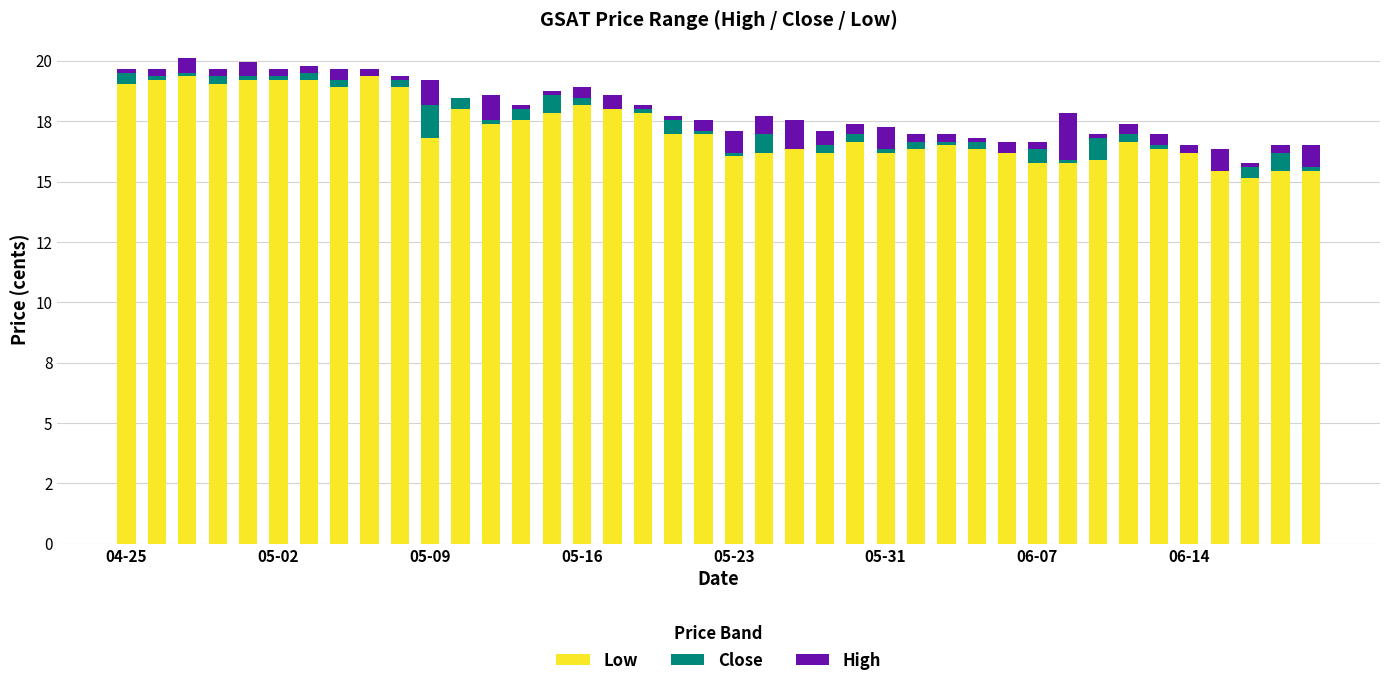

Which series has the largest total across all categories?

Low